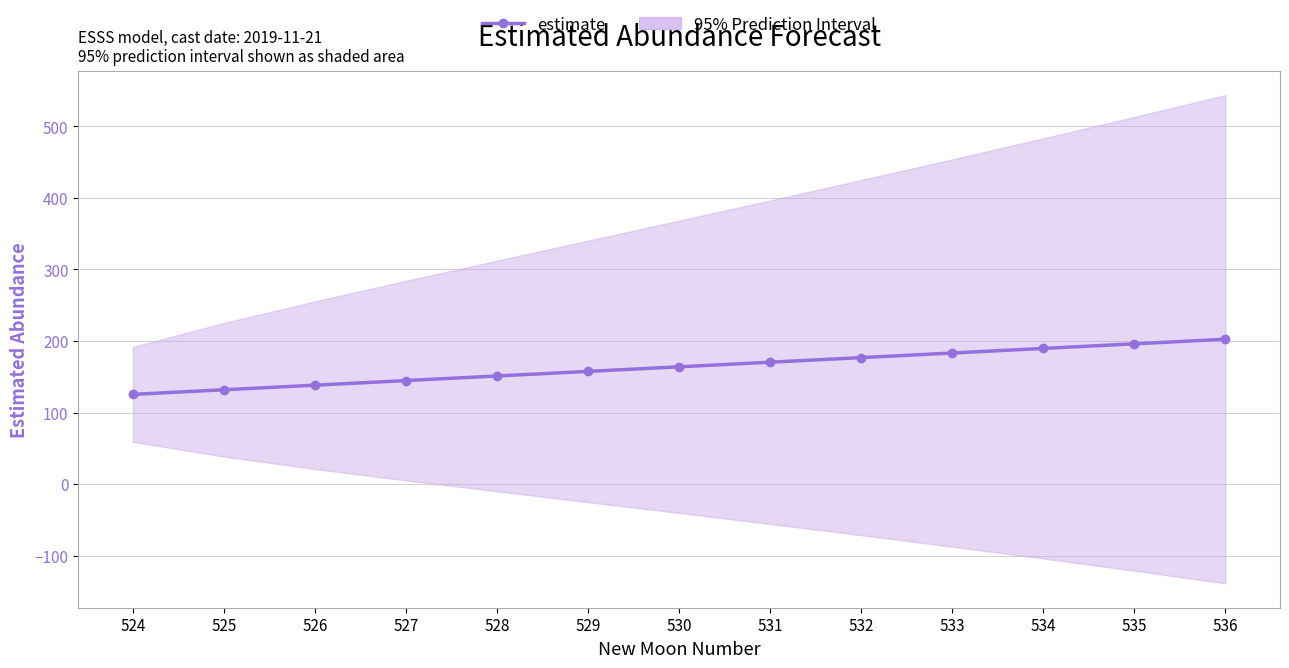

Is it true that the value at 534 is 189.6?

True